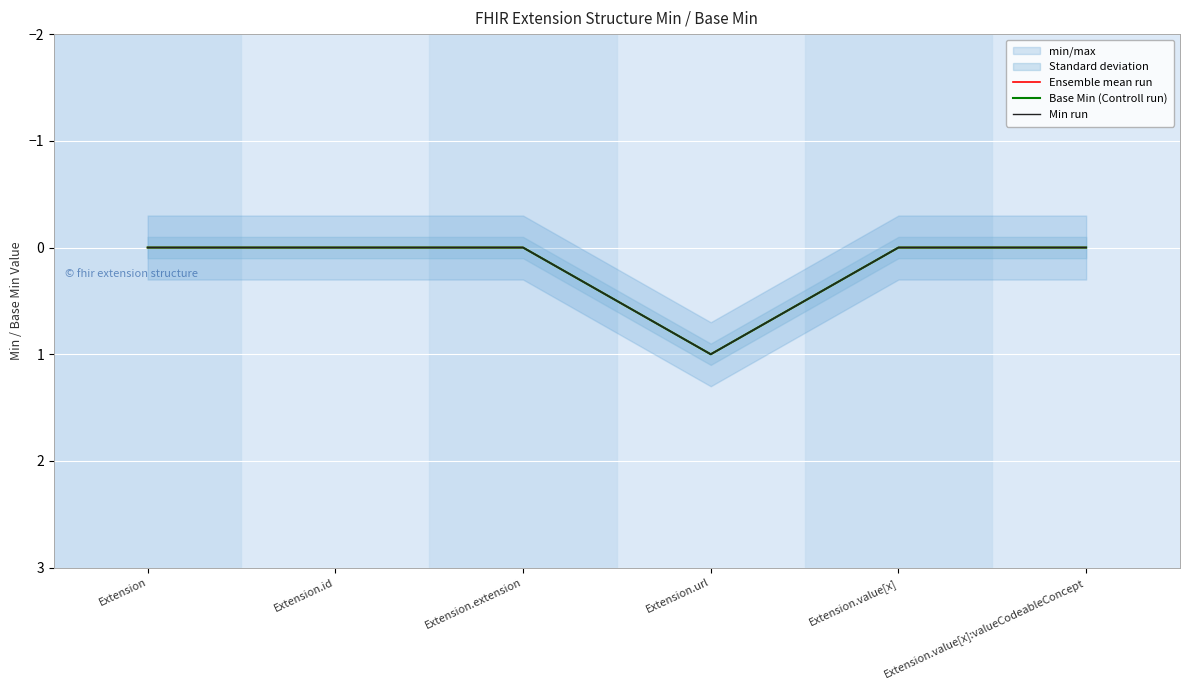

What is the label of the 1st point from the left?

Extension